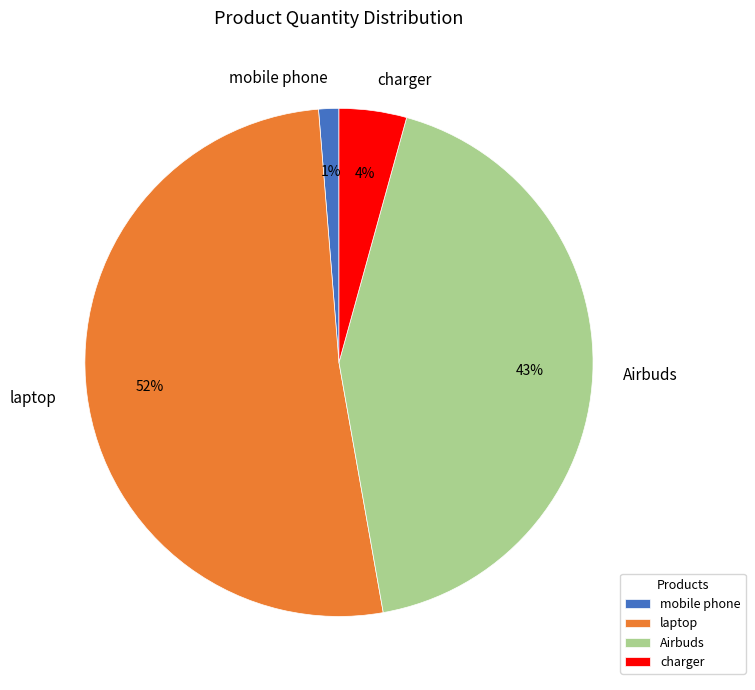

Which has a higher value, mobile phone or laptop?

laptop